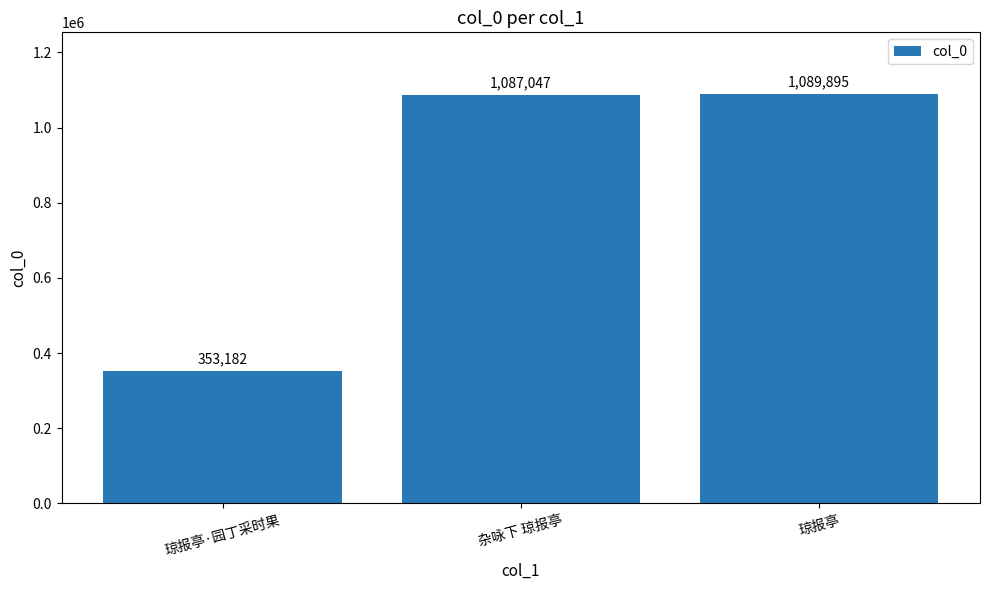

Which category has the highest value across all series?

琼报亭